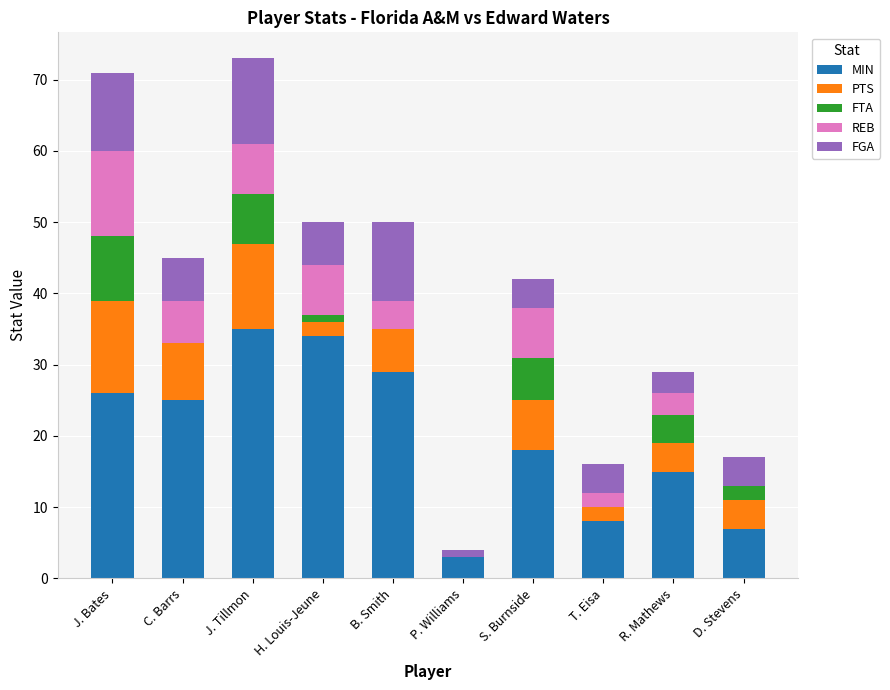

True or false: MIN has a value of 3 at T. Eisa.

False